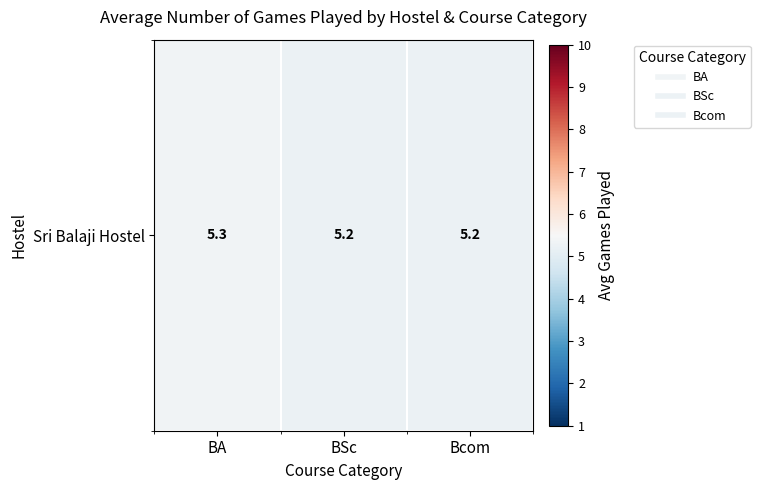

The value at Bcom is 1.4. True or false?

False